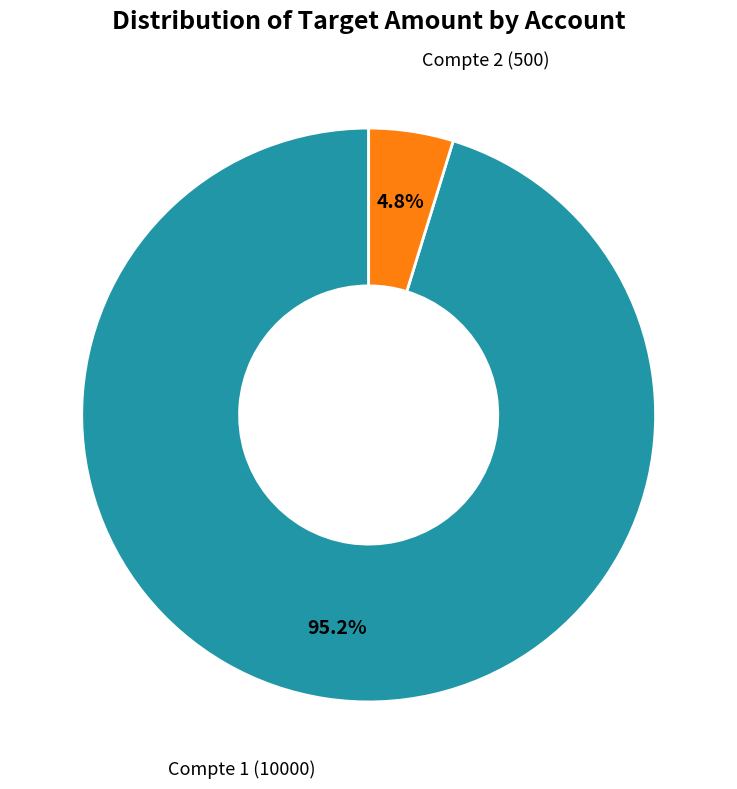

Is there a majority slice in this chart?

Yes